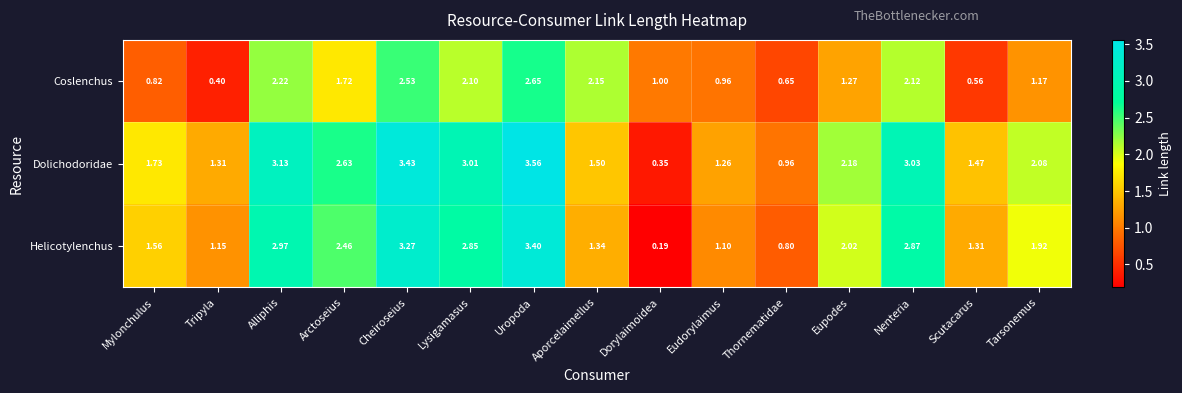

List the series in order of their peak value, highest first.

Dolichodoridae, Helicotylenchus, Coslenchus